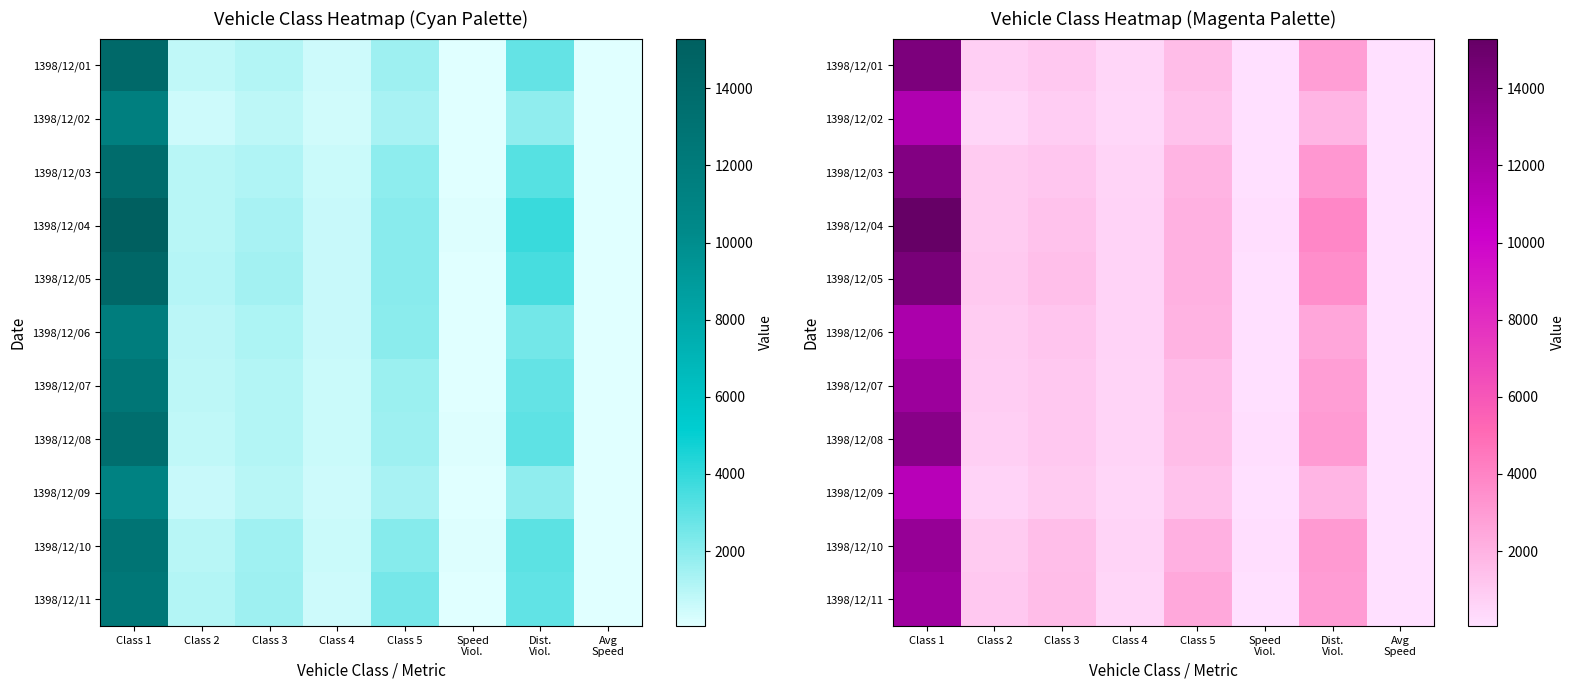

What is the total value across all series at Speed
Viol.?

1069